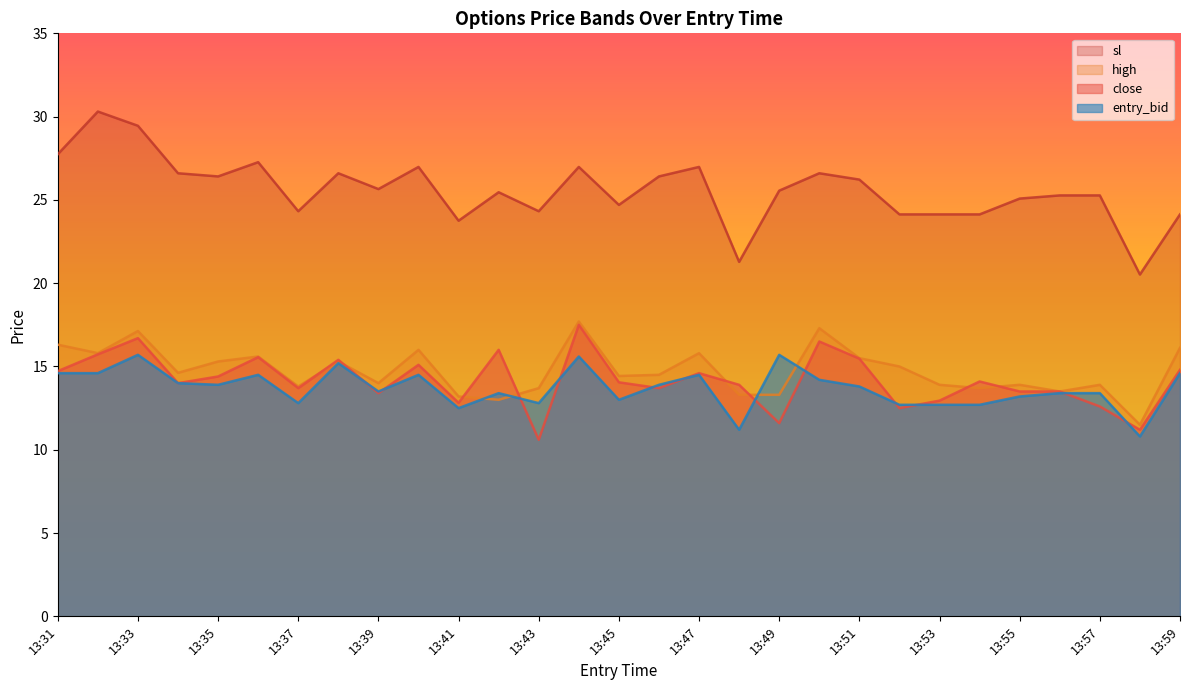

At 13:35, list the series in order from smallest to largest.

entry_bid, close, high, sl